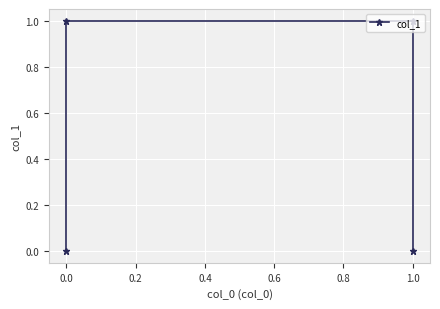

What position from the right is 0.4?

1